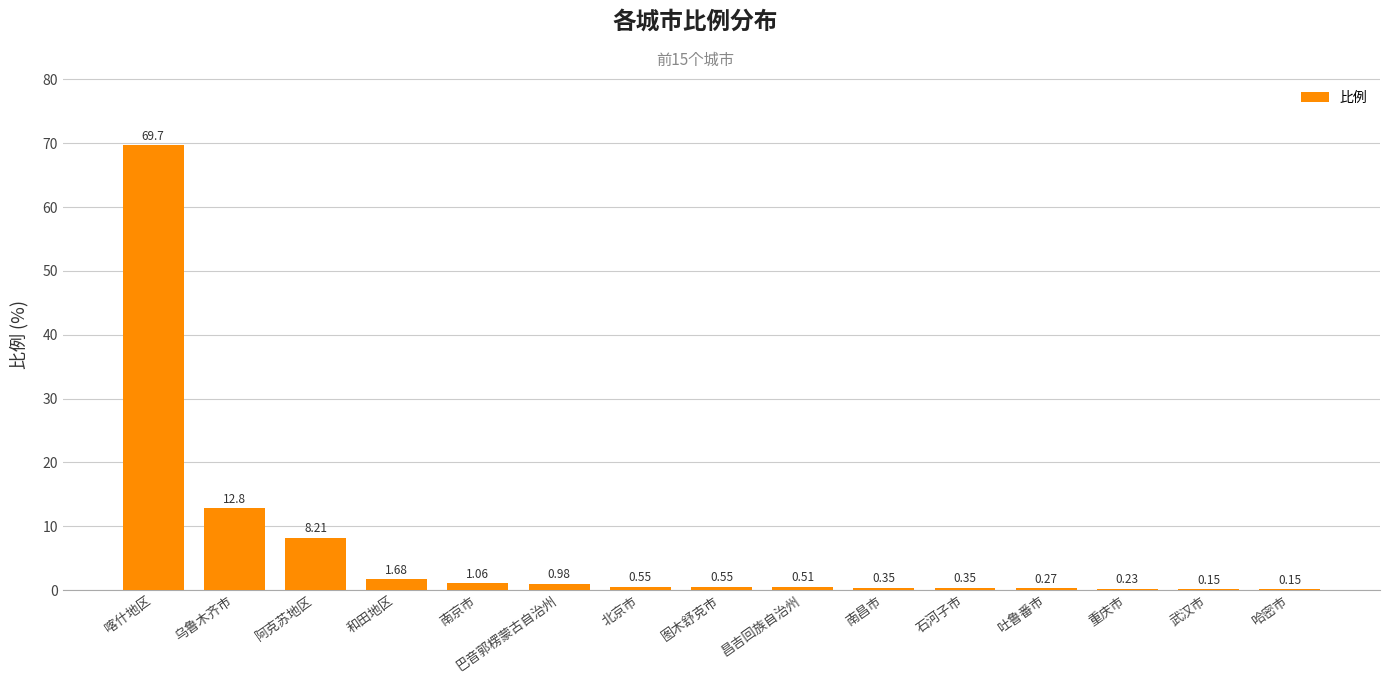

Which label corresponds to the largest value in the chart?

喀什地区